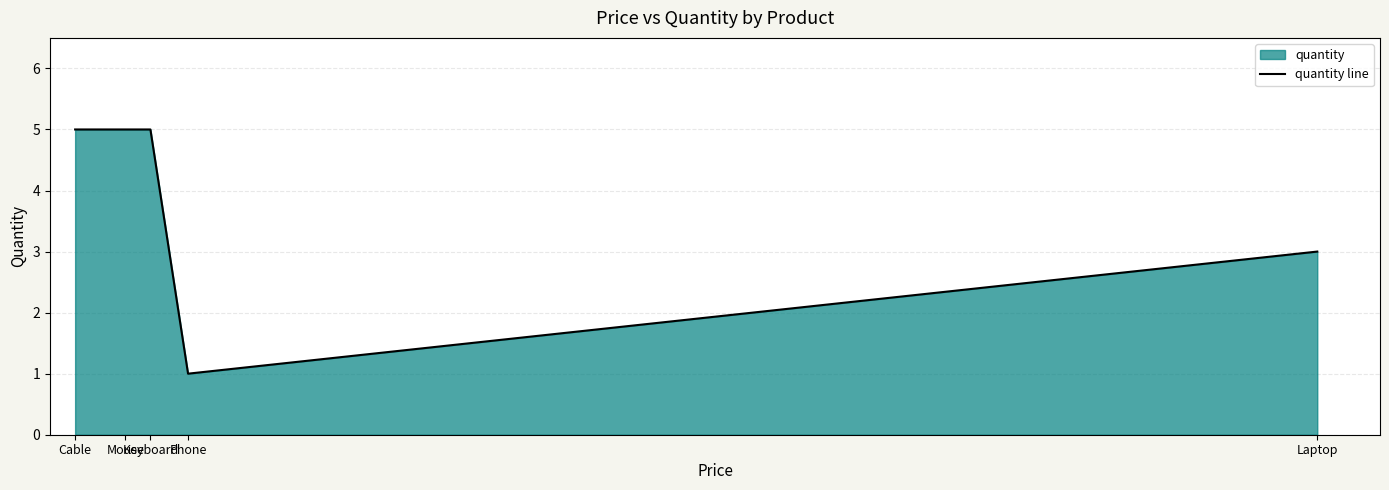

Reading left to right, what are all the values shown in this chart?

Cable=5	Mouse=5	Keyboard=5	Phone=1	Laptop=3